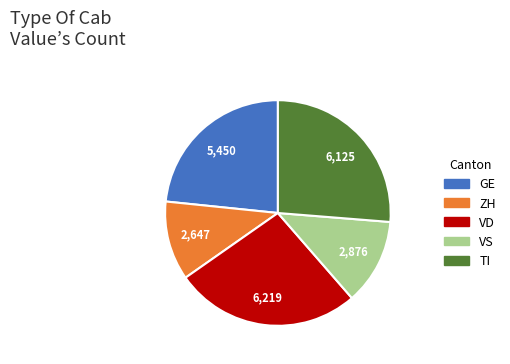

Do VD and VS together represent more than half of the pie?

No